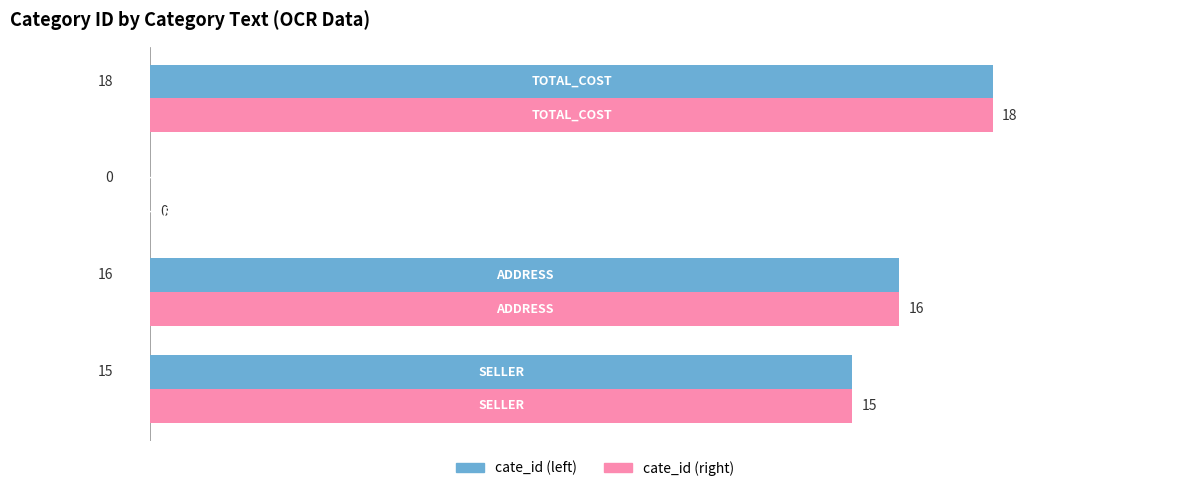

What is the sum of all cate_id (left) values?

49